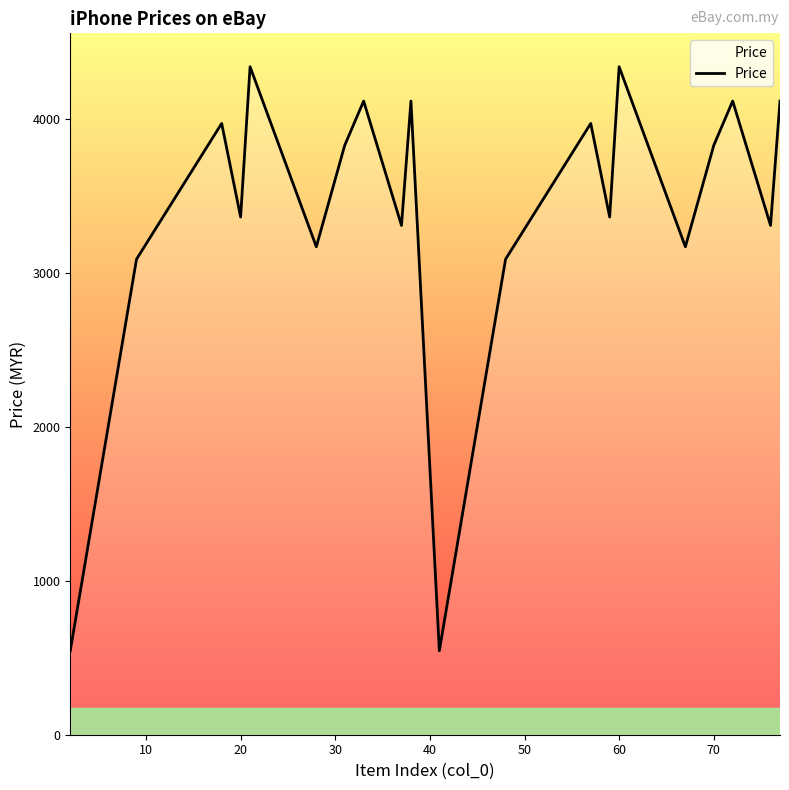

What is the smallest value displayed?

545.2